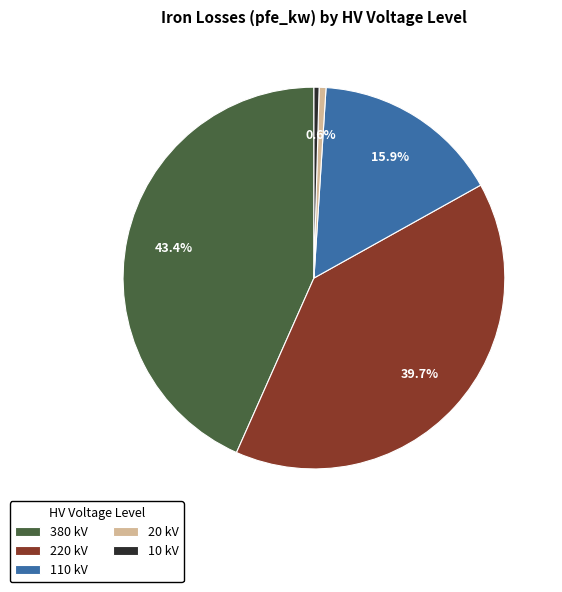

Do 380 kV and 220 kV together represent more than half of the pie?

Yes